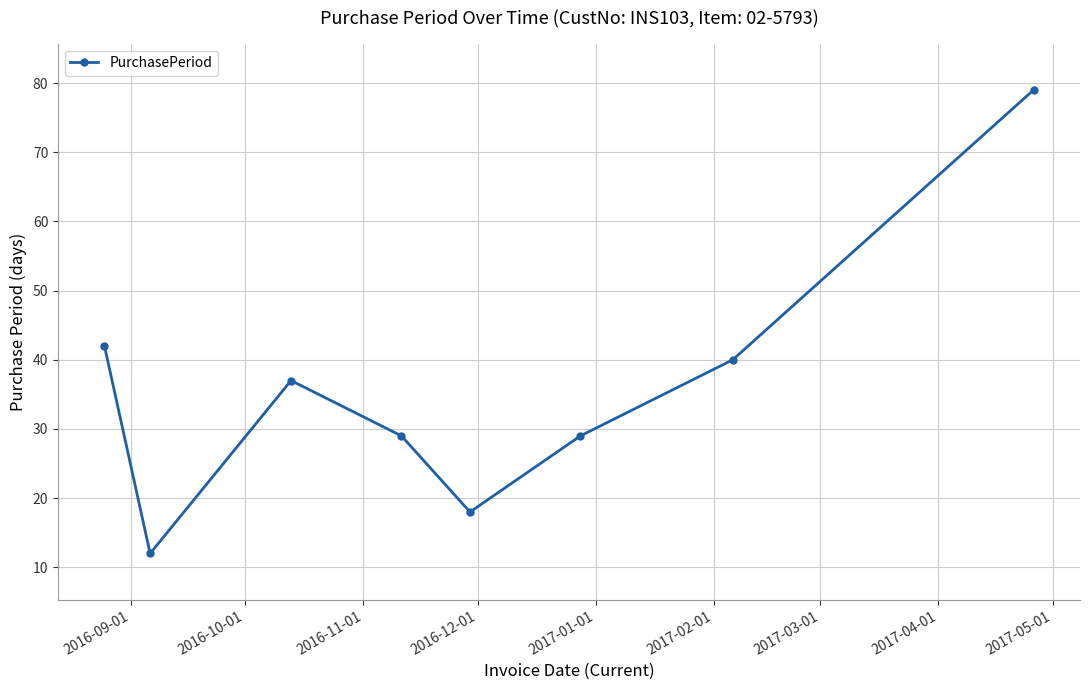

What is the average value?

36